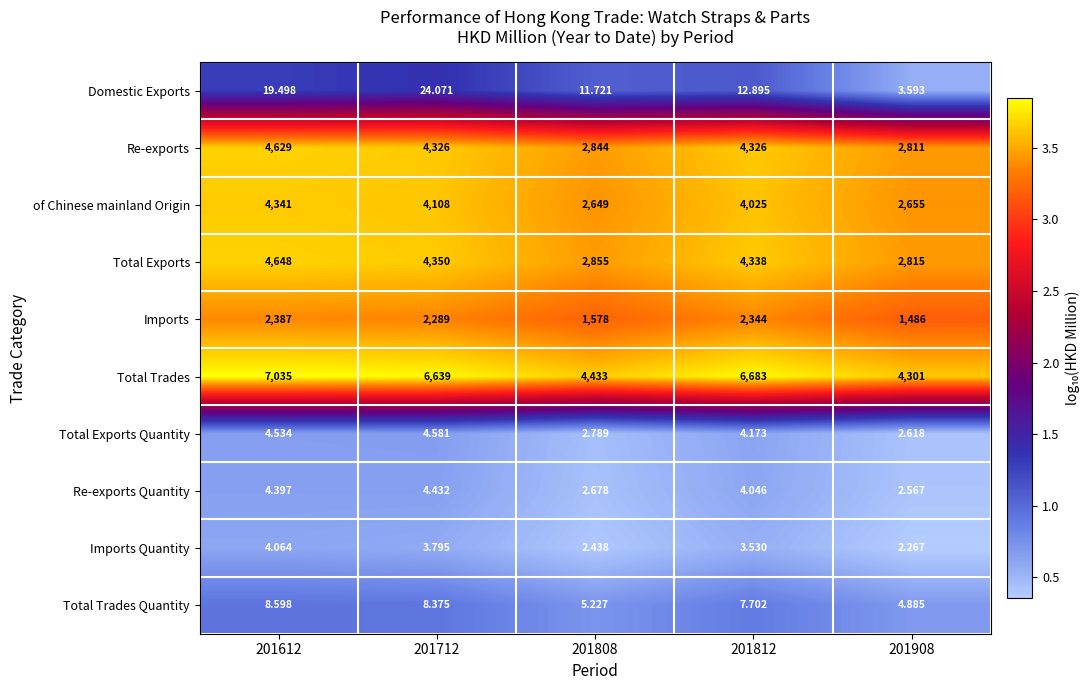

Count the number of categories in the chart.

5